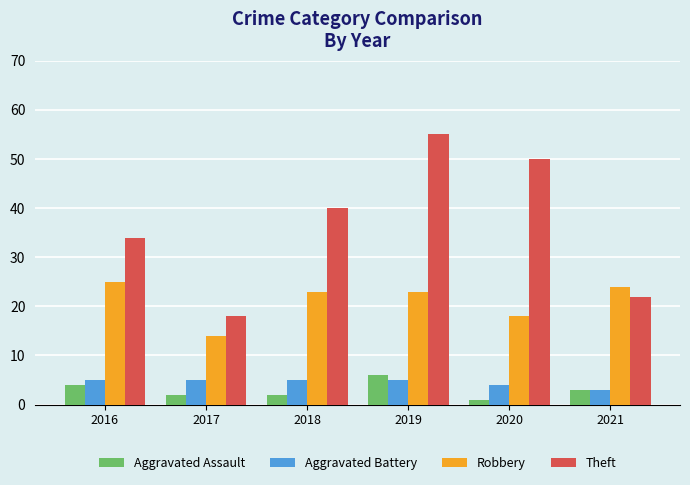

Does the chart contain any negative values?

No